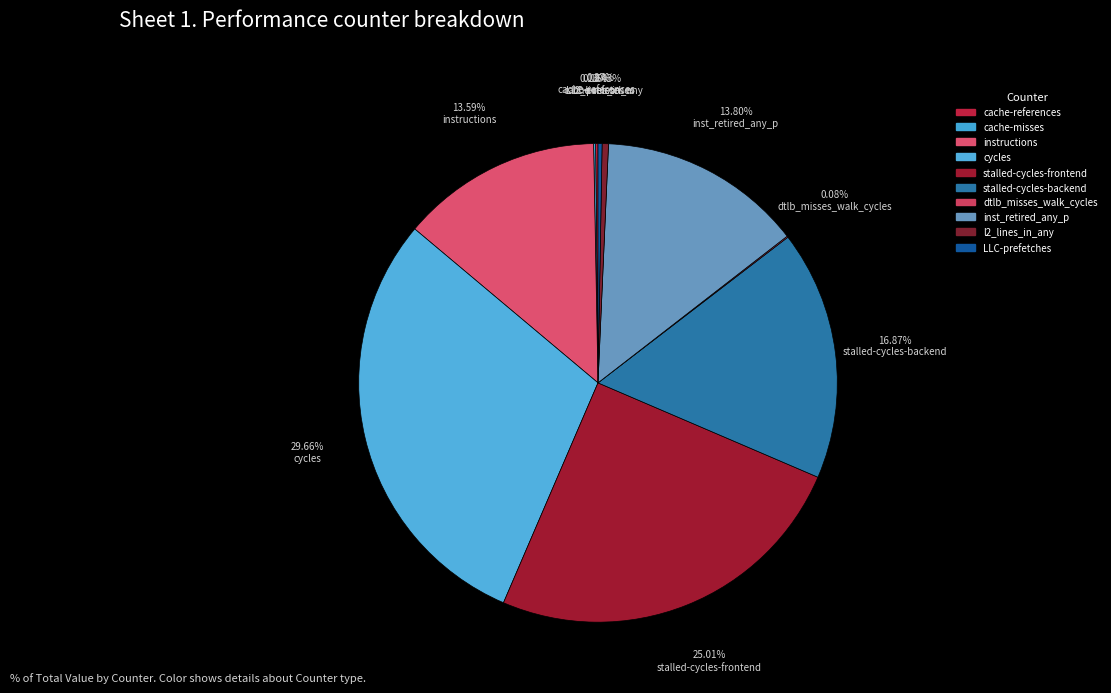

True or false: stalled-cycles-frontend accounts for 25% of the total.

True